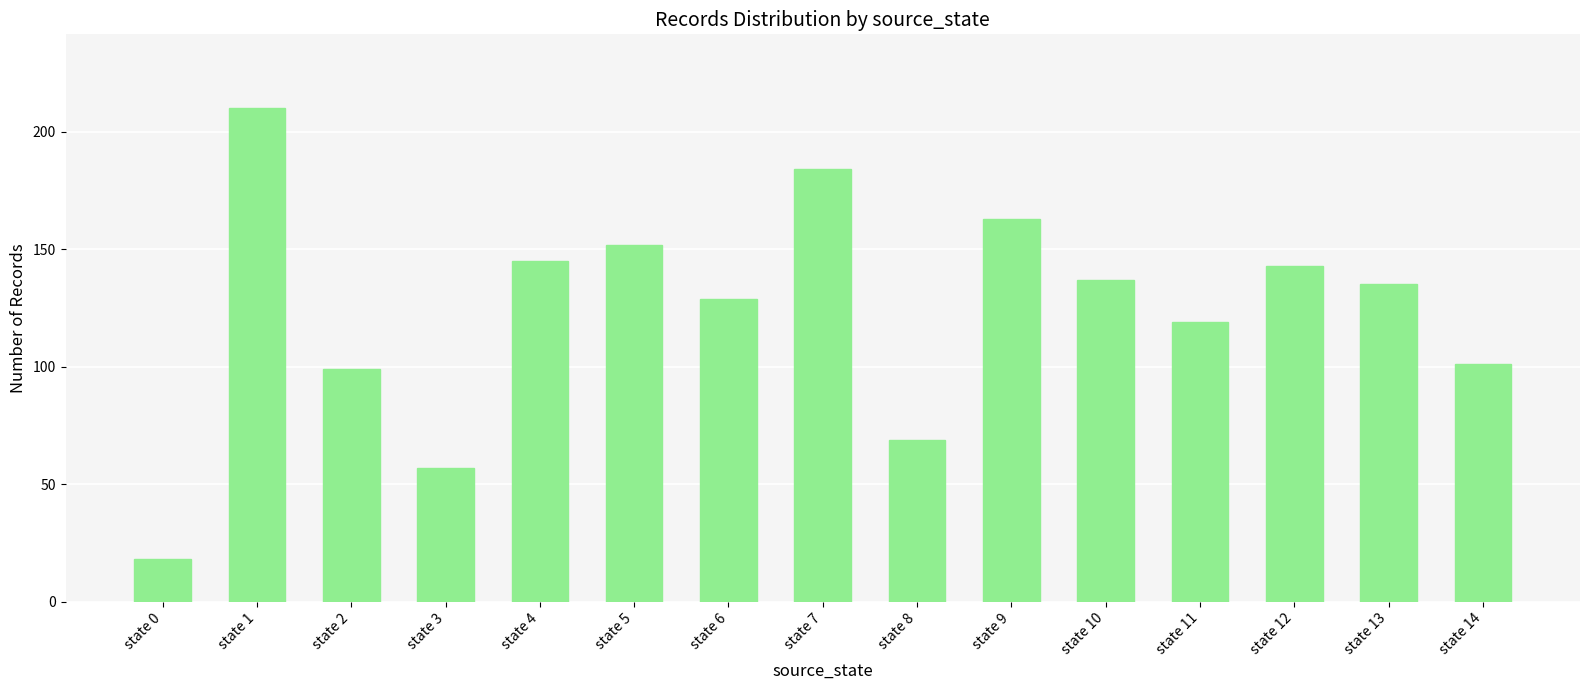

Reading left to right, list all the values displayed in this chart.

state 0=18	state 1=210	state 2=99	state 3=57	state 4=145	state 5=152	state 6=129	state 7=184	state 8=69	state 9=163	state 10=137	state 11=119	state 12=143	state 13=135	state 14=101